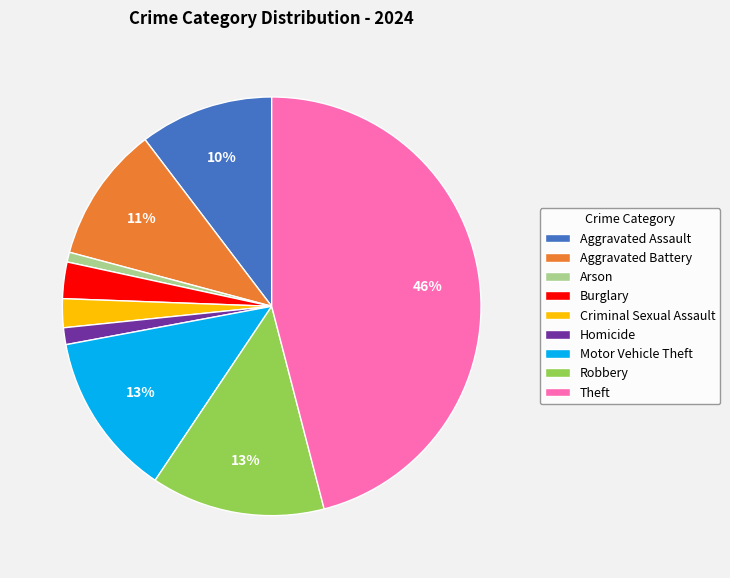

Combined, do Theft and Burglary account for over 50%?

No